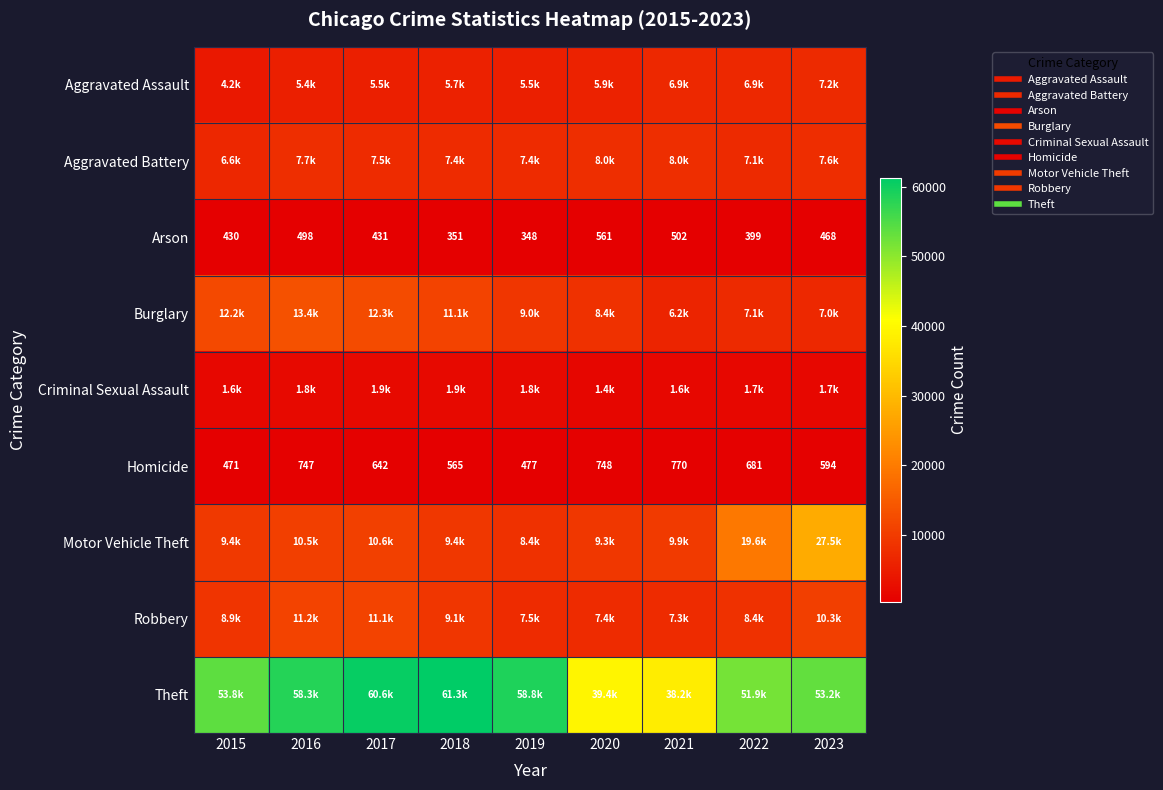

What is the difference between the Theft values at 2020 and 2017?

21267